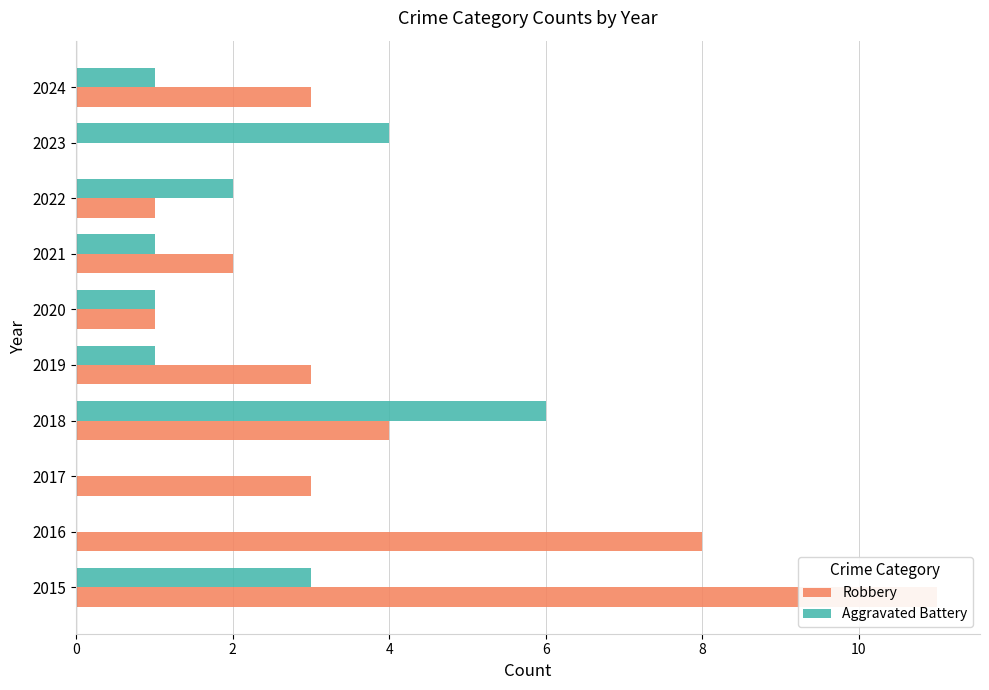

At how many categories does at least one series exceed 4?

3